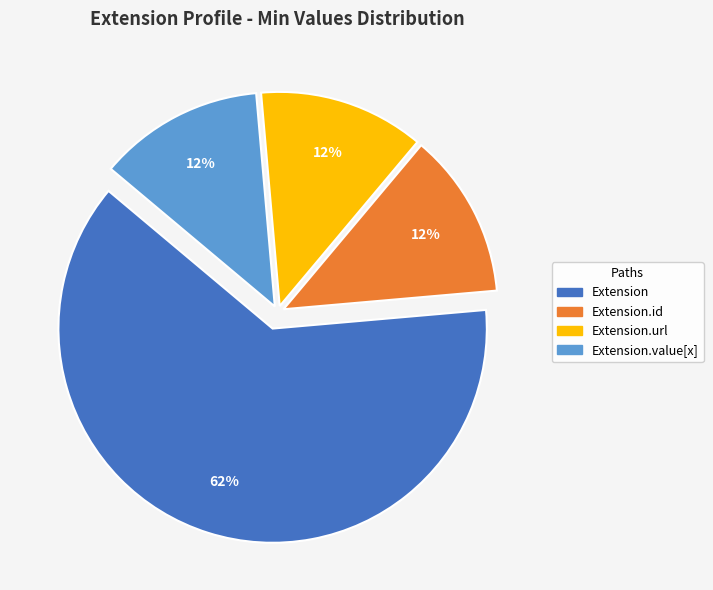

Does any single category account for the majority?

Yes